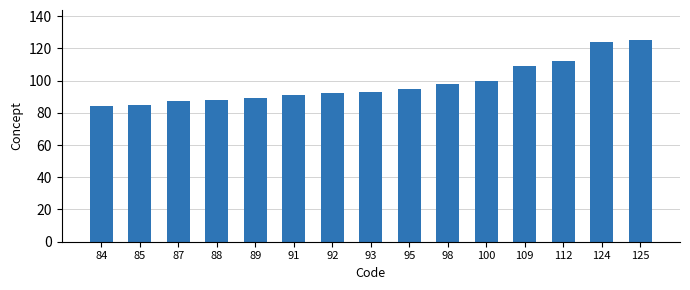

What is the sum of all values?

1472